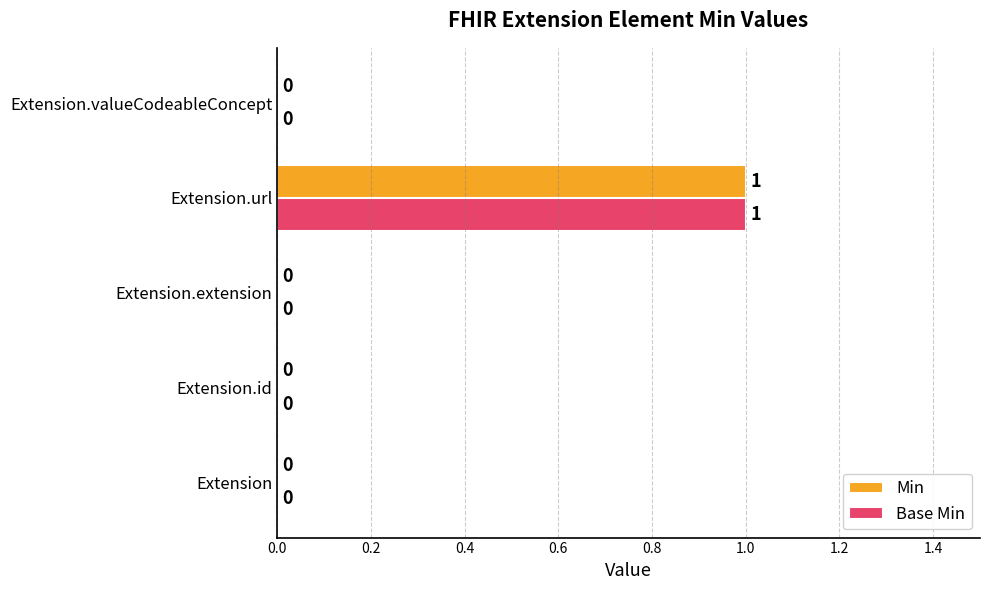

The value of Base Min at Extension.id is 0. True or false?

True